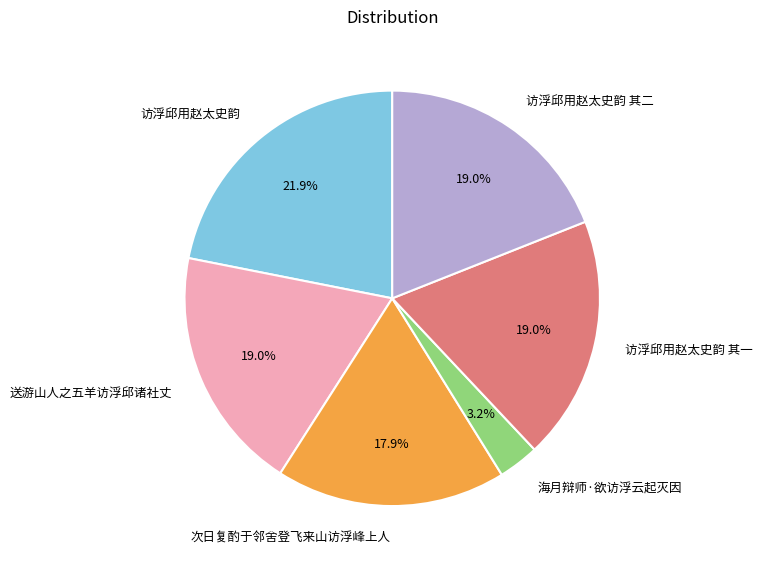

The 送游山人之五羊访浮邱诸社丈 slice represents 28% of the pie. True or false?

False